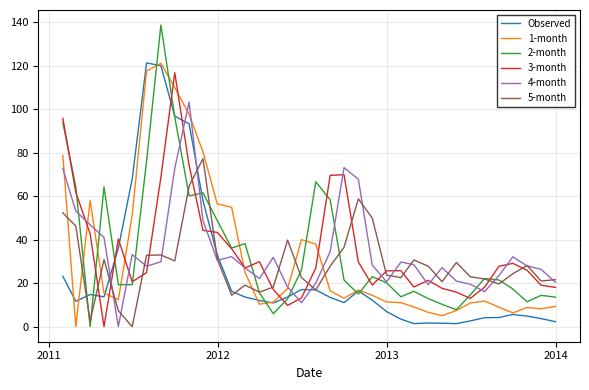

Which series has the largest range (max minus min)?

2-month